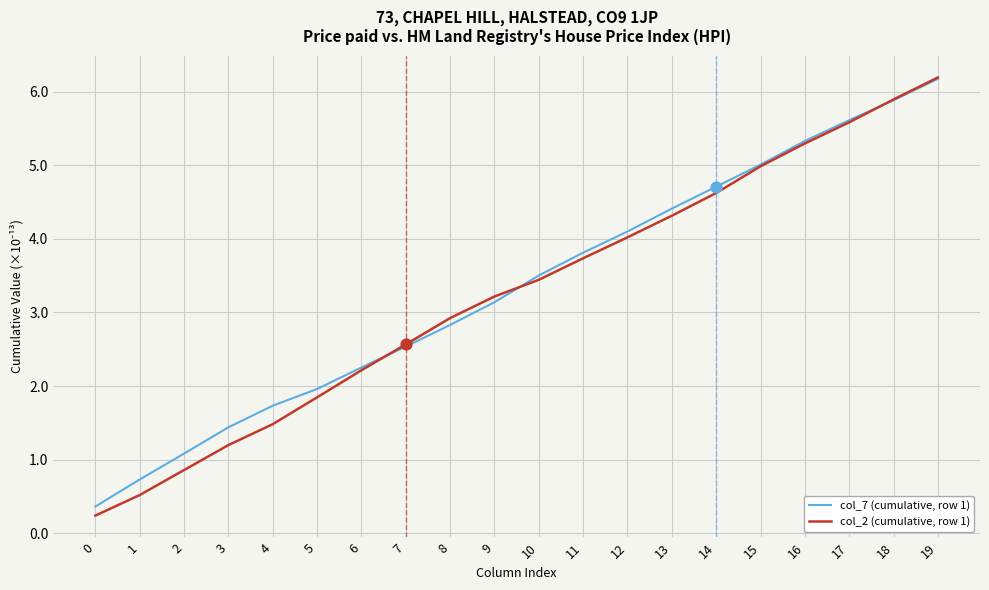

At which category is the sum across all series the highest?

19